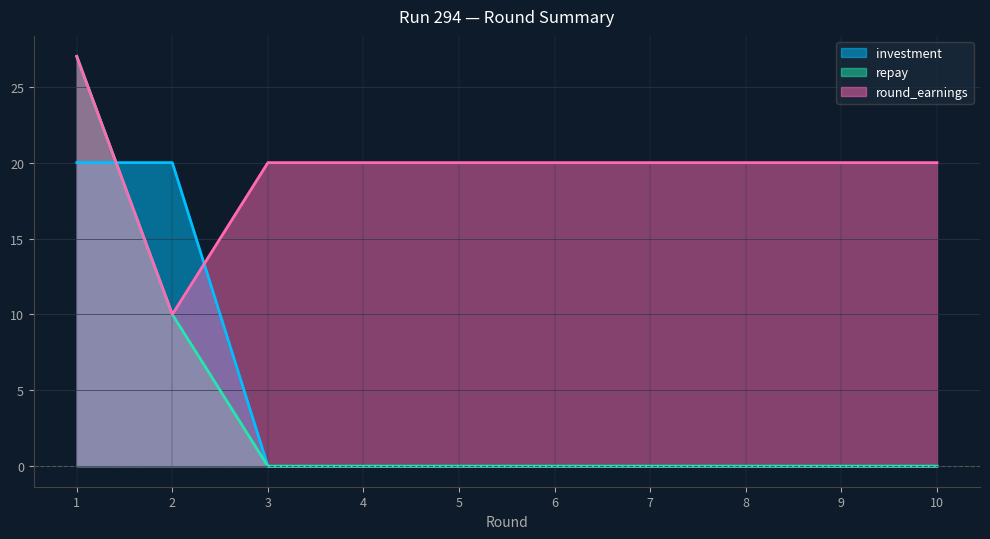

Rank the categories by investment value from lowest to highest.

3, 4, 5, 6, 7, 8, 9, 10, 1, 2